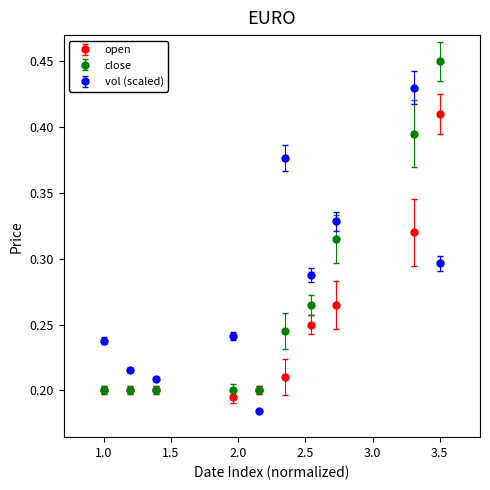

What are all the series names shown in the legend?

open, close, vol (scaled)